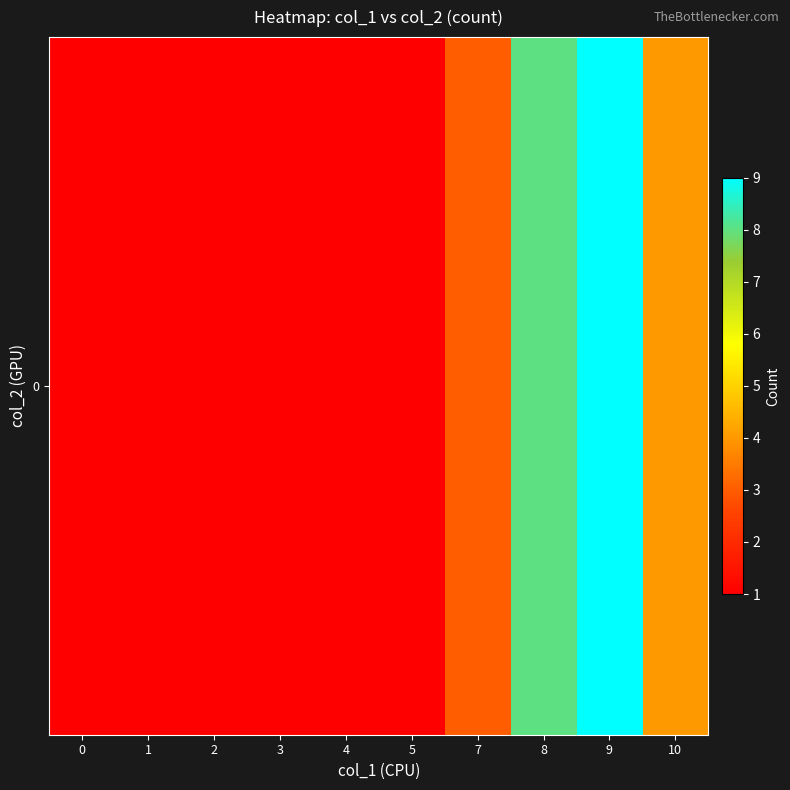

What is the sum of all values?

30